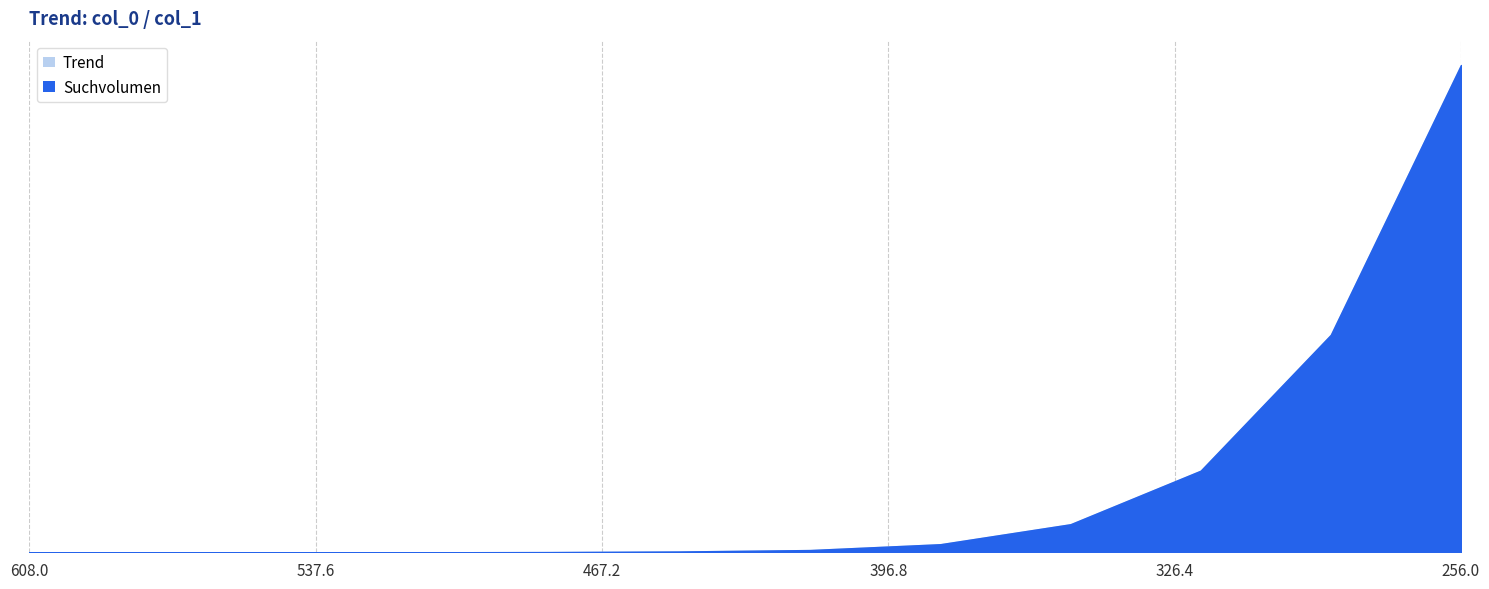

Where is Trend nearest to the value 0?

512